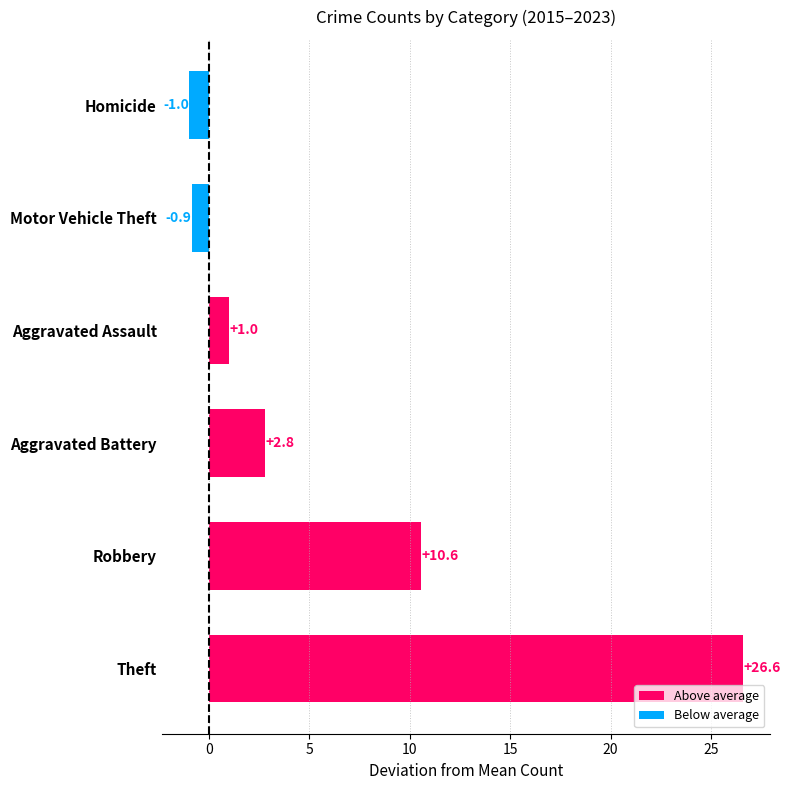

What is the approximate value at Aggravated Assault?

1.0